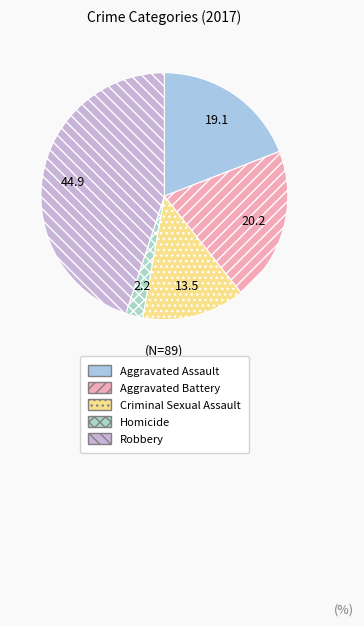

What percentage do Aggravated Battery and Homicide together represent?

22.5%